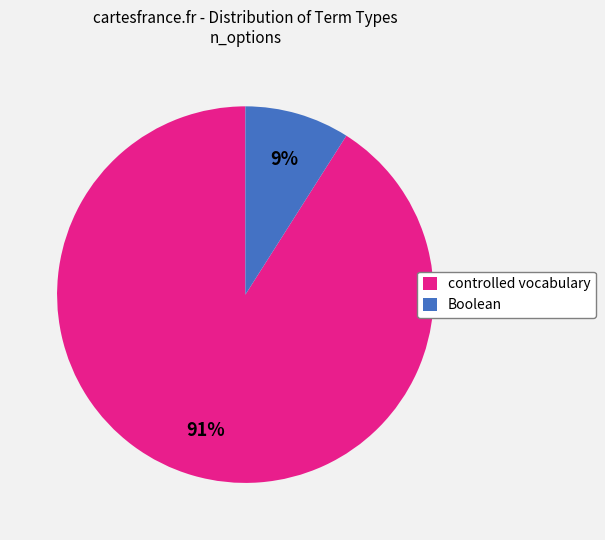

Count the number of slices in the pie.

2